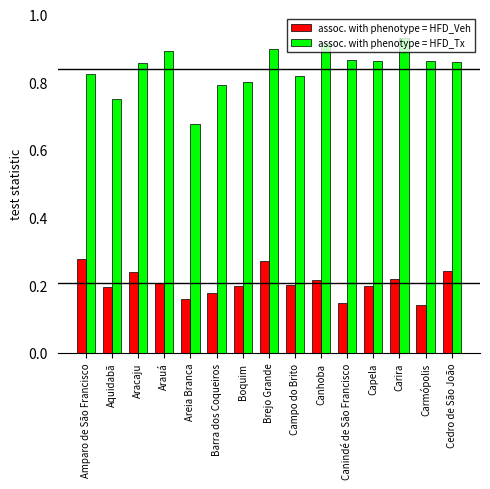

List the series in order of their overall mean, lowest first.

assoc. with phenotype = HFD_Veh, assoc. with phenotype = HFD_Tx